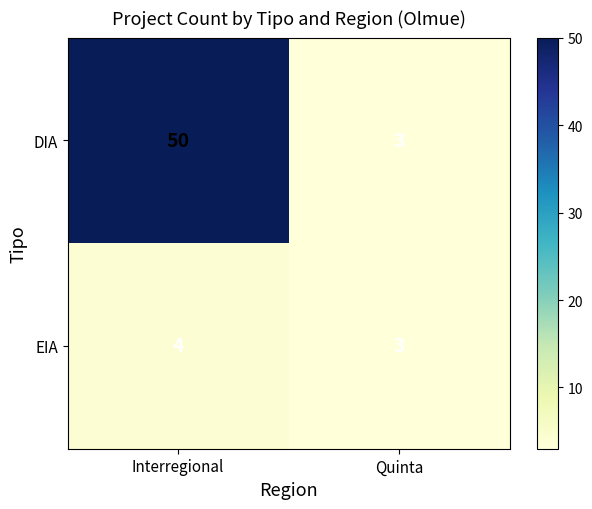

How many categories are shown in the chart?

2